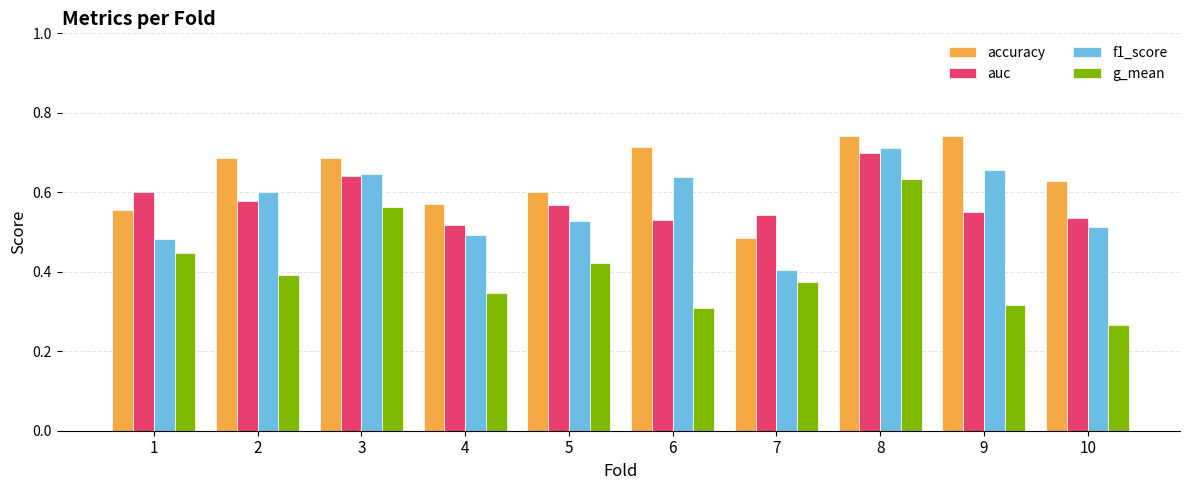

How many groups of bars are there?

10